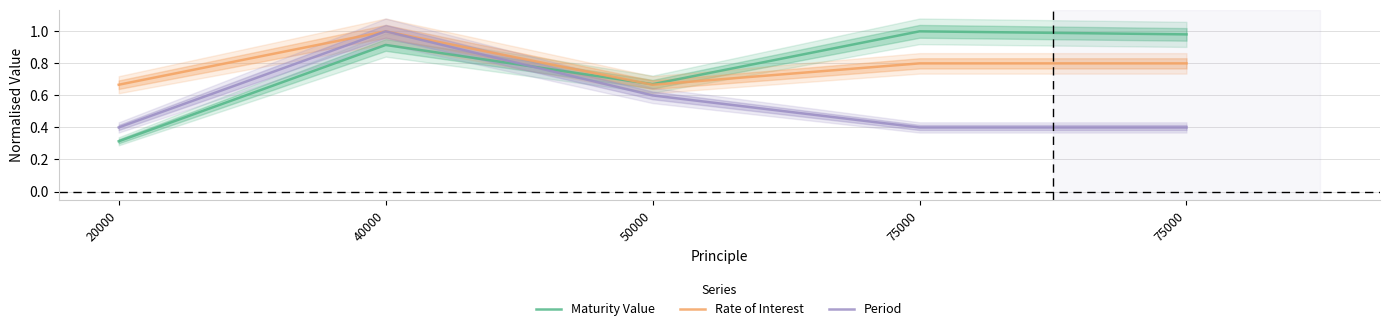

Which label corresponds to the largest value in the chart?

75000